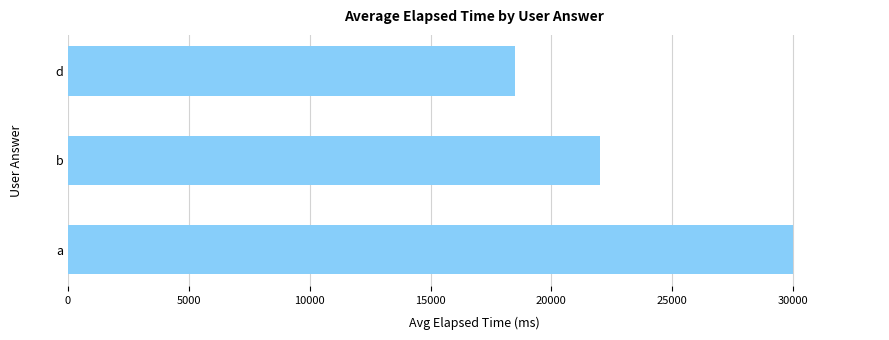

Reading bottom to top, list all the values displayed in this chart.

a=30000	b=22000	d=18500